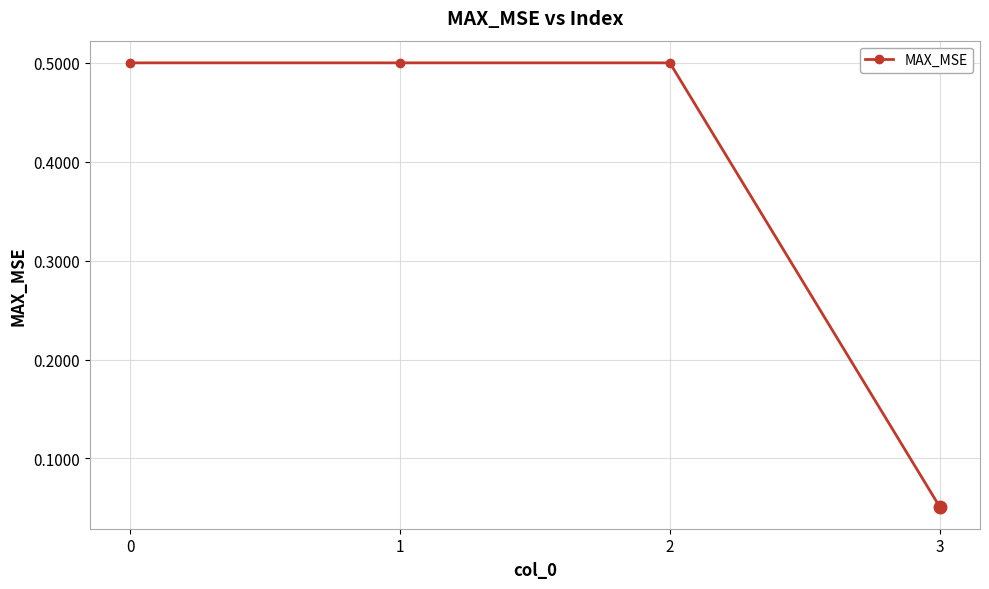

What is the difference between the maximum and minimum values?

0.4